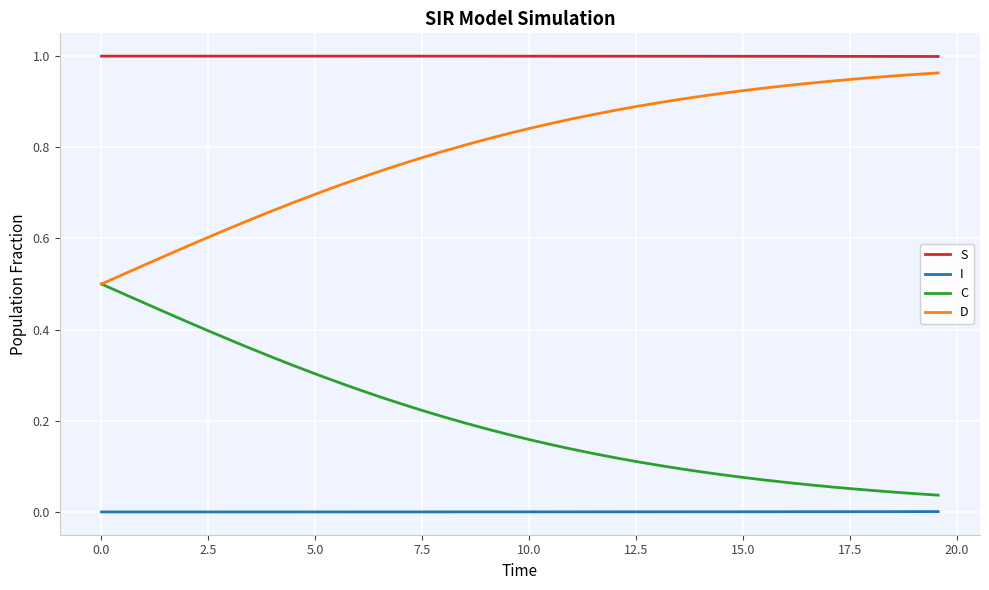

List the series in order of their overall mean, highest first.

S, D, C, I